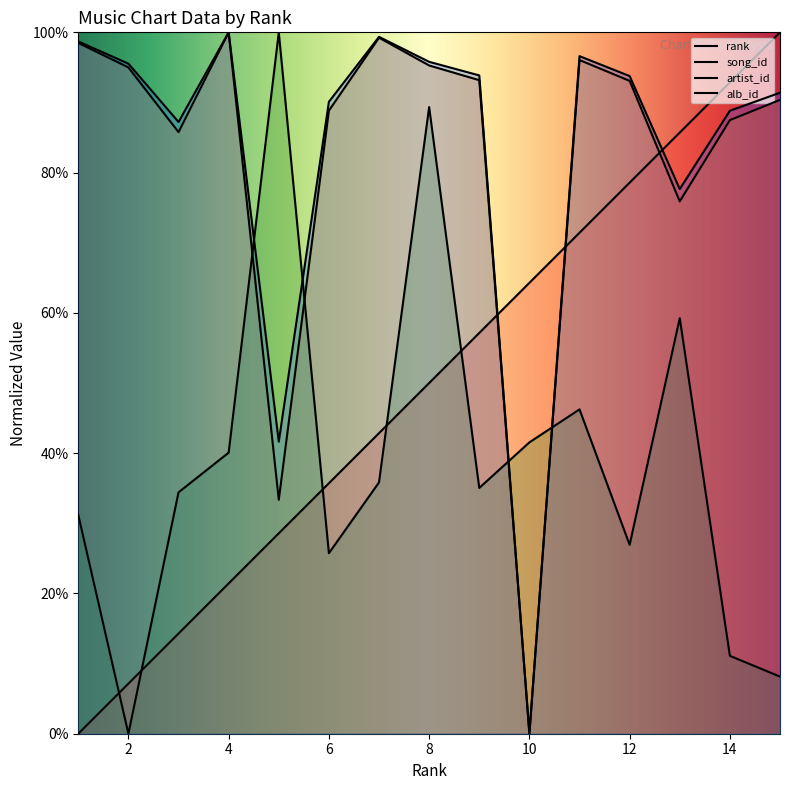

Reading left to right, list all the values displayed in this chart.

rank: 0.0	7.1	14.3	21.4	28.6	35.7	42.9	50.0	57.1	64.3	71.4	78.6	85.7	92.9	100.0
song_id: 98.5	95.0	85.8	100.0	33.3	88.8	99.2	95.3	93.2	0.0	96.0	93.1	75.9	87.5	90.4
artist_id: 31.2	0.0	34.4	40.1	100.0	25.7	35.8	89.3	35.0	41.5	46.2	26.9	59.2	11.1	8.1
alb_id: 98.7	95.5	87.2	100.0	41.6	90.1	99.4	95.8	93.9	0.0	96.6	93.8	77.7	88.8	91.4